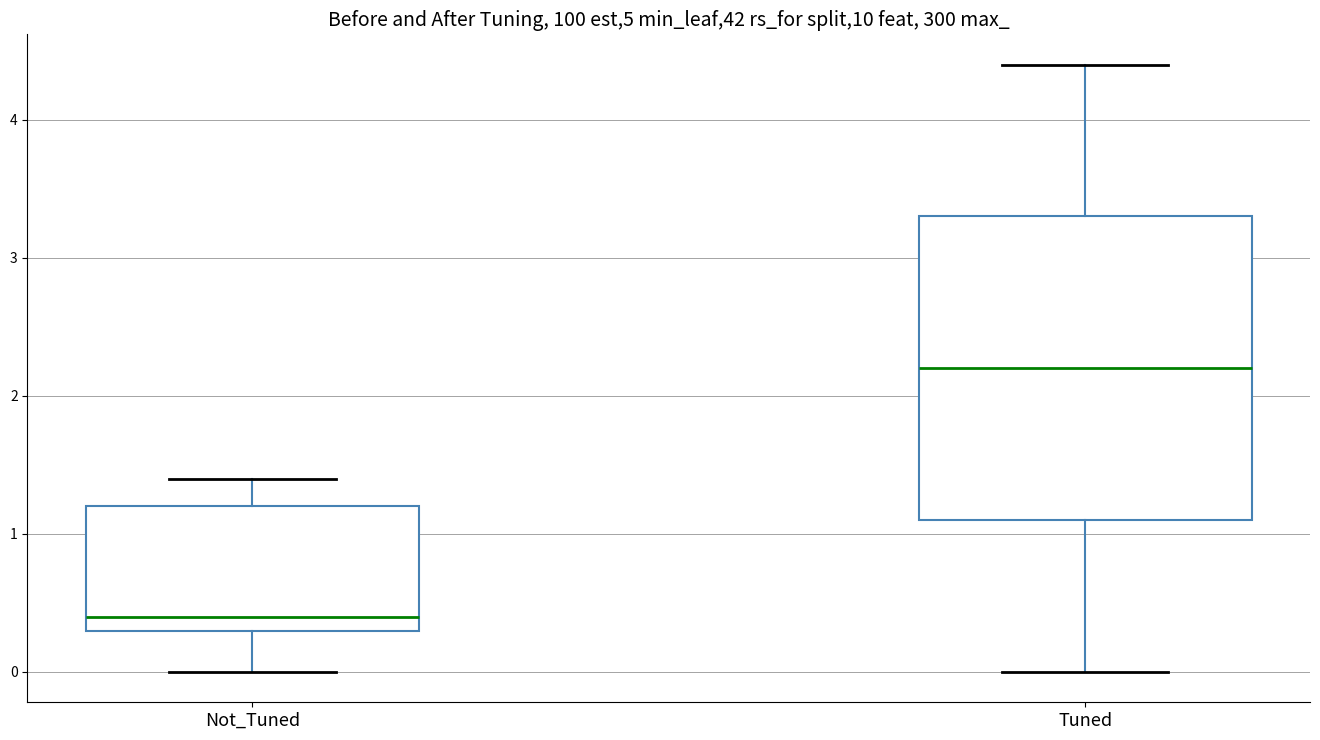

Reading left to right, read every box against the y-axis: the position of its median line, the range the box covers, and the ends of its whiskers. The values are not printed on the chart, so give them approximately, as read against the axis.

Not_Tuned: median 0.4, box 0.3 to 1.2, whiskers 0.0 to 1.4
Tuned: median 2.2, box 1.1 to 3.3, whiskers 0.0 to 4.4